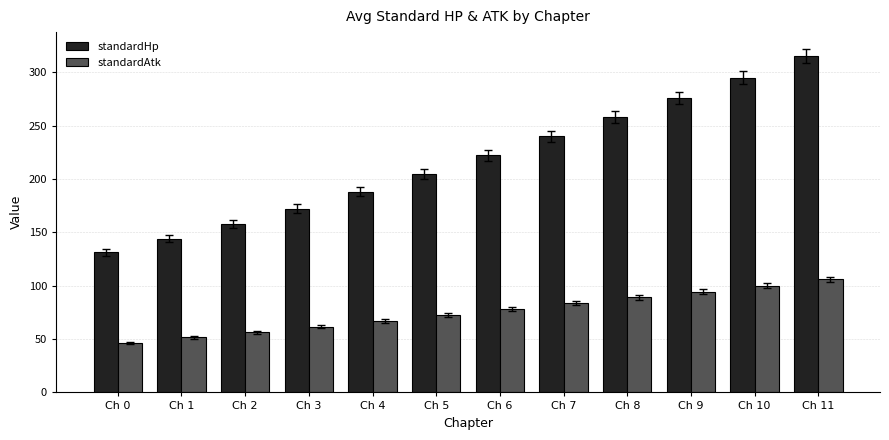

What is the value of the standardHp bar at the 10th from the left?

276.0